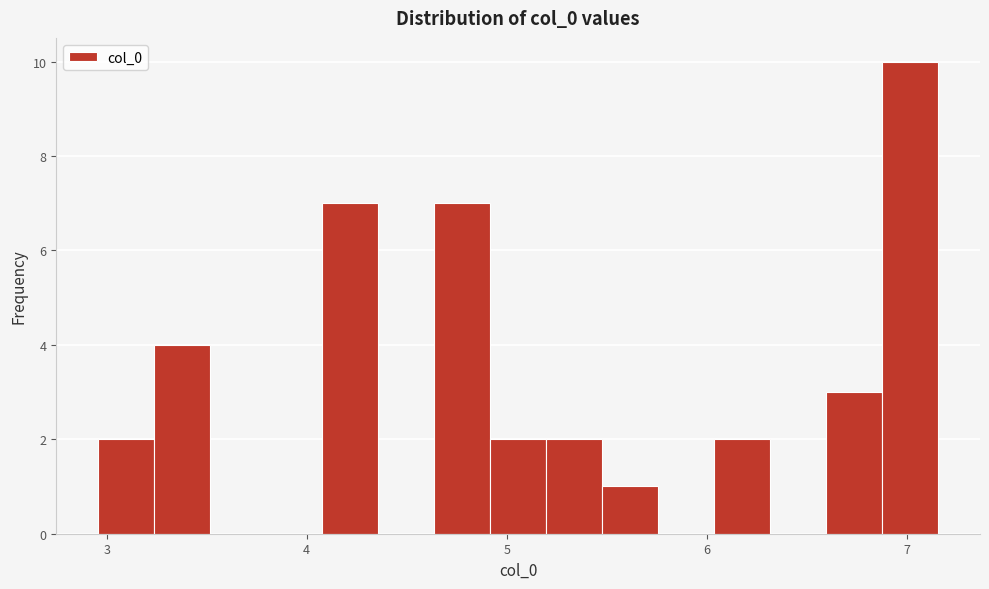

Read against the x-axis, roughly where is the centre of the tallest bar?

7.0